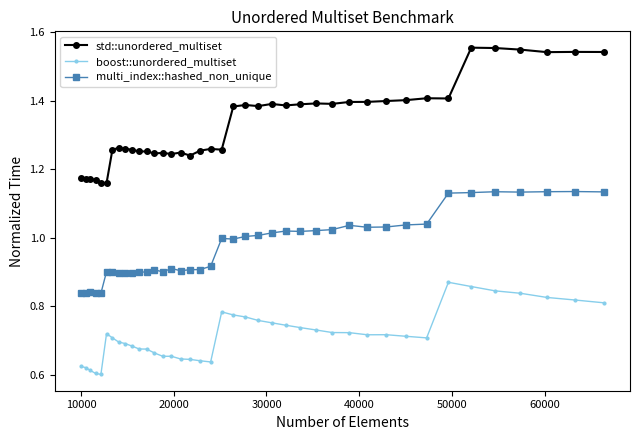

Count the number of data series in this chart.

3